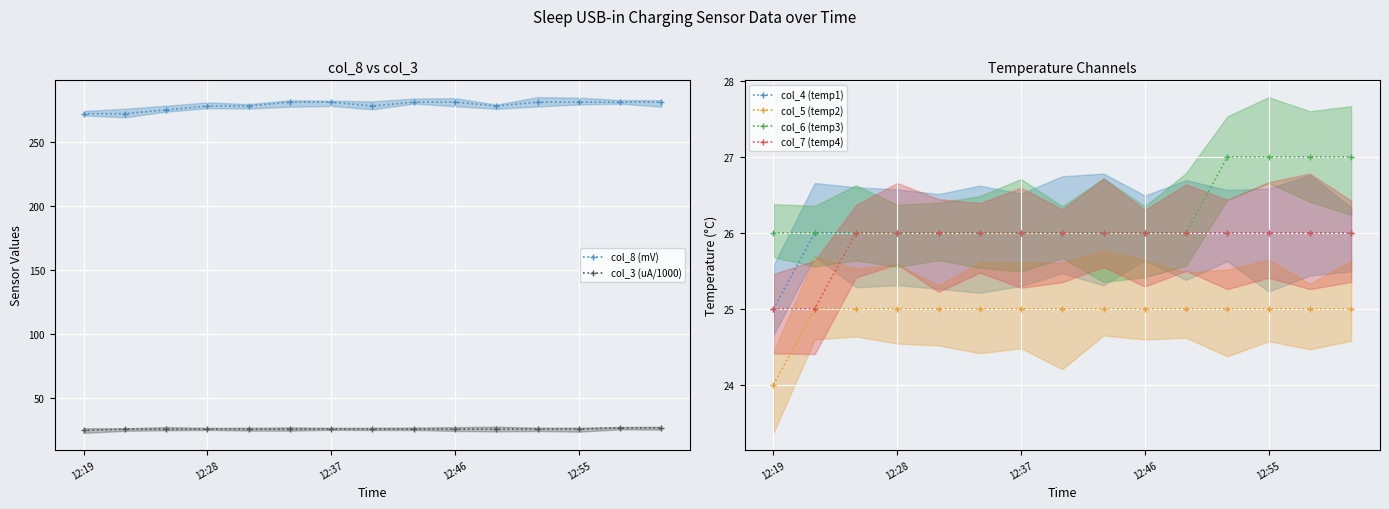

What is the average value of the col_3 (uA/1000) series?

26